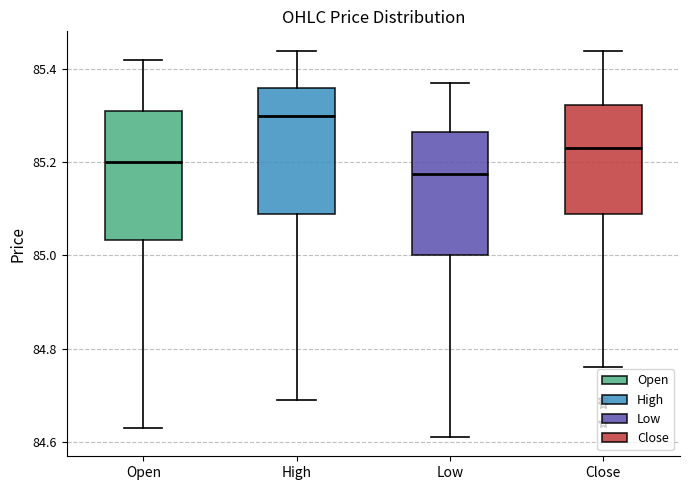

Reading left to right, read every box against the y-axis: the position of its median line, the range the box covers, and the ends of its whiskers. The values are not printed on the chart, so give them approximately, as read against the axis.

Open: median 85.20, box 85.04 to 85.32, whiskers 84.64 to 85.42
High: median 85.30, box 85.08 to 85.36, whiskers 84.70 to 85.44
Low: median 85.18, box 85.00 to 85.26, whiskers 84.62 to 85.38
Close: median 85.24, box 85.08 to 85.32, whiskers 84.76 to 85.44